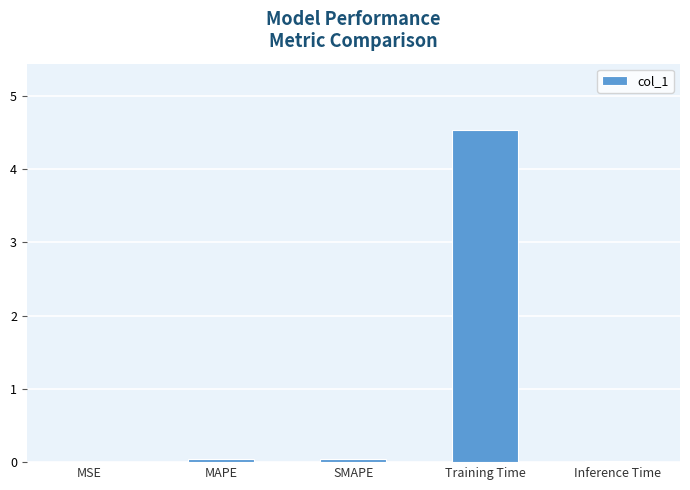

What is the approximate value at Training Time?

4.5